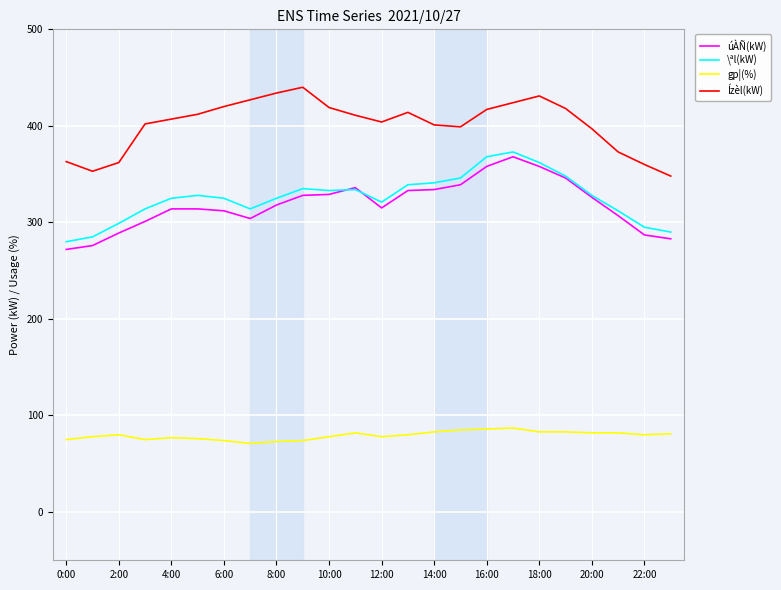

What is the difference between the maximum and minimum values in the úÀÑ(kW) series?

96